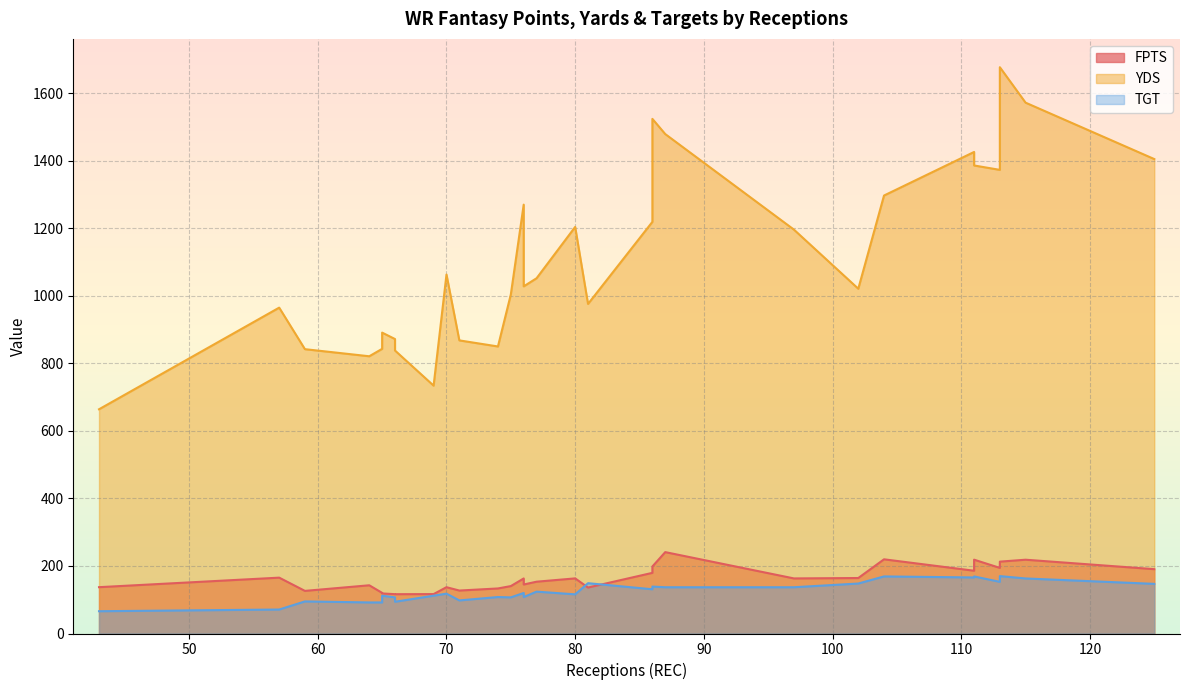

What is the difference between the TGT values at 113 and 111?

16.0